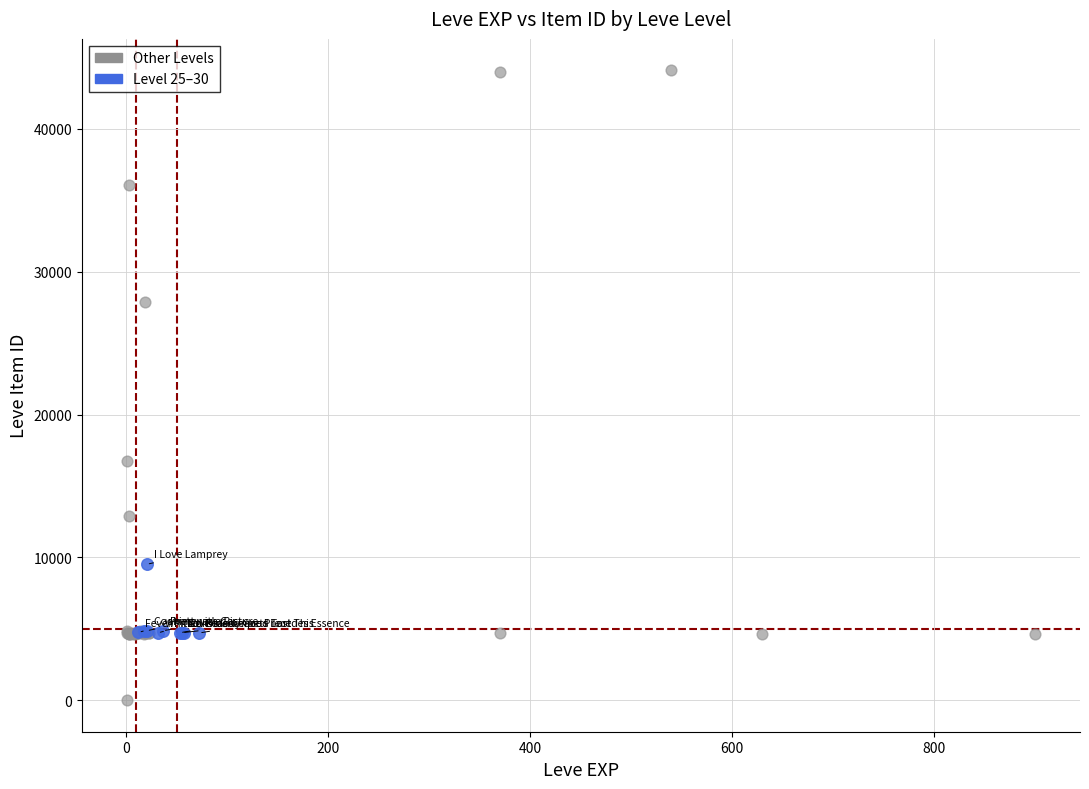

Which series has the largest Y range (max minus min)?

Other Levels